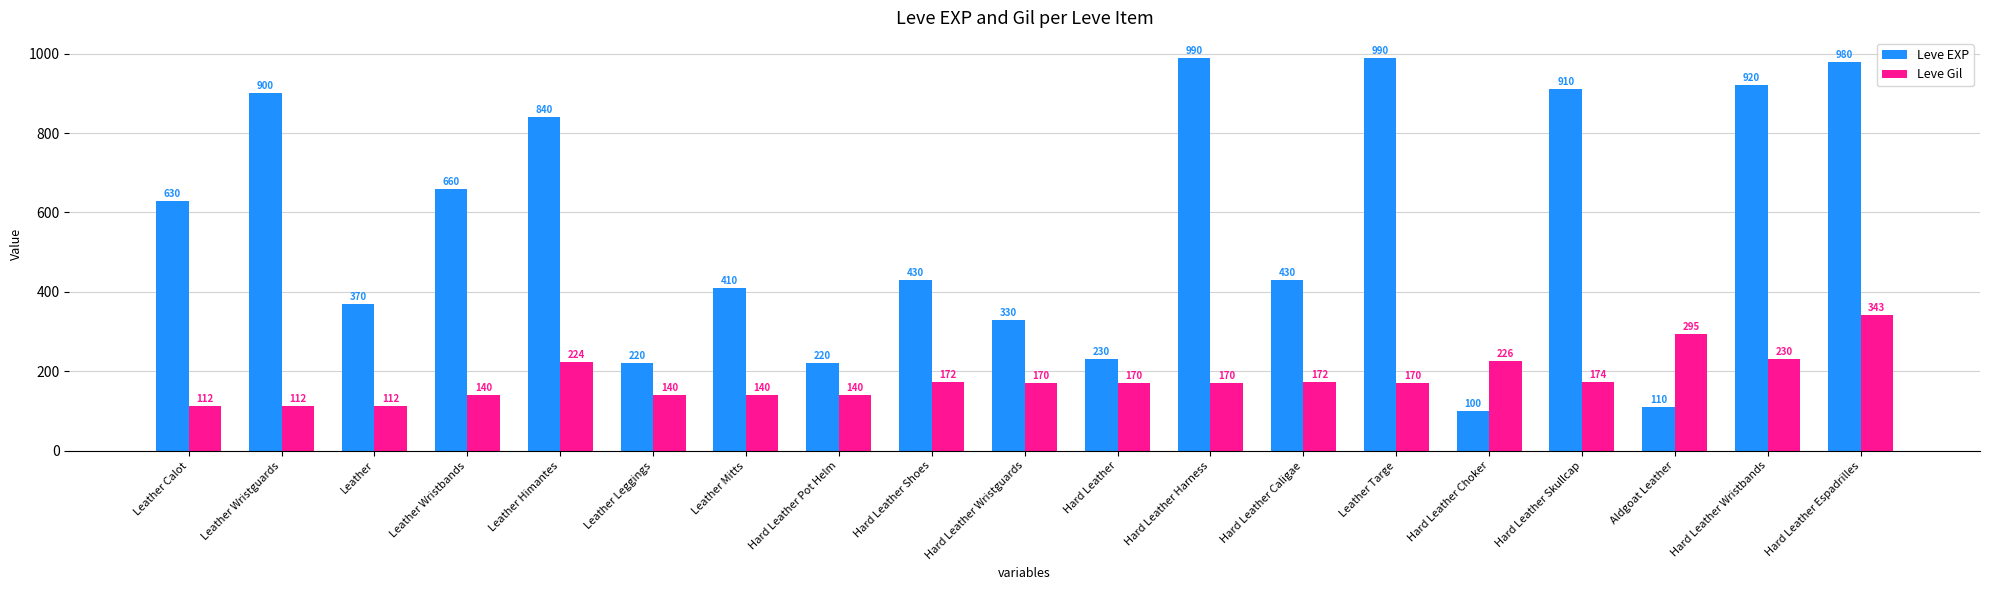

Which category has the lowest value across all series?

Hard Leather Choker